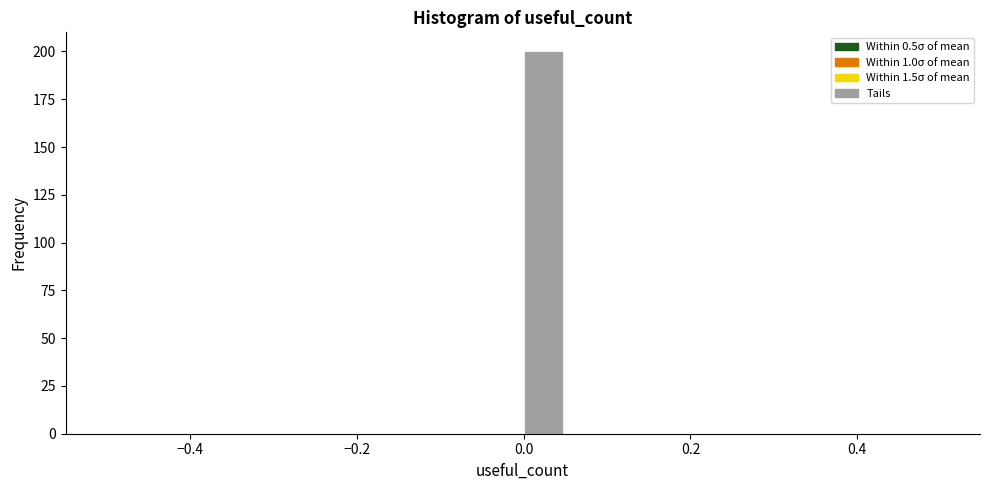

Read against the x-axis, roughly where is the centre of the tallest bar?

0.02